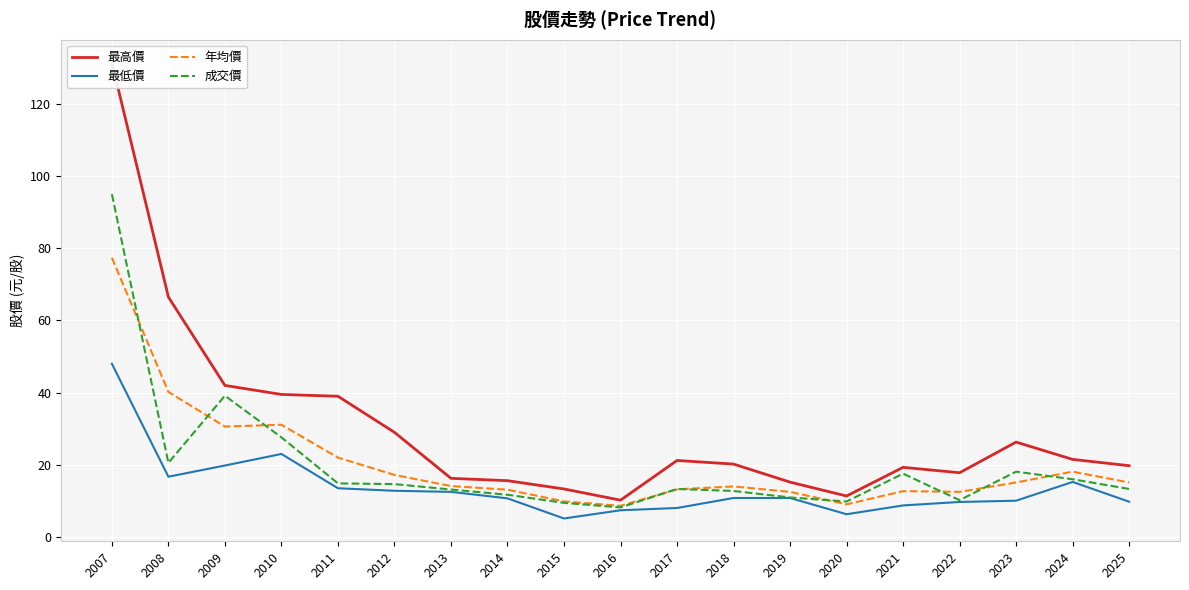

Reading left to right, list all the values displayed in this chart.

最高價: 2007=131.5	2008=66.5	2009=42.0	2010=39.5	2011=39.0	2012=29.0	2013=16.2	2014=15.6	2015=13.3	2016=10.2	2017=21.2	2018=20.2	2019=15.2	2020=11.3	2021=19.3	2022=17.8	2023=26.3	2024=21.5	2025=19.8
最低價: 2007=48.0	2008=16.7	2009=19.8	2010=23.0	2011=13.5	2012=12.8	2013=12.5	2014=10.7	2015=5.1	2016=7.4	2017=8.0	2018=10.8	2019=10.8	2020=6.3	2021=8.7	2022=9.7	2023=10.1	2024=15.2	2025=9.8
年均價: 2007=77.4	2008=40.2	2009=30.6	2010=31.1	2011=22.0	2012=17.2	2013=14.1	2014=13.1	2015=9.9	2016=8.6	2017=13.2	2018=14.0	2019=12.5	2020=9.1	2021=12.7	2022=12.5	2023=15.1	2024=18.1	2025=15.1
成交價: 2007=95.0	2008=20.6	2009=39.1	2010=27.6	2011=14.8	2012=14.7	2013=13.2	2014=11.7	2015=9.4	2016=8.2	2017=13.3	2018=12.8	2019=10.9	2020=9.8	2021=17.6	2022=10.2	2023=18.1	2024=16.0	2025=13.3